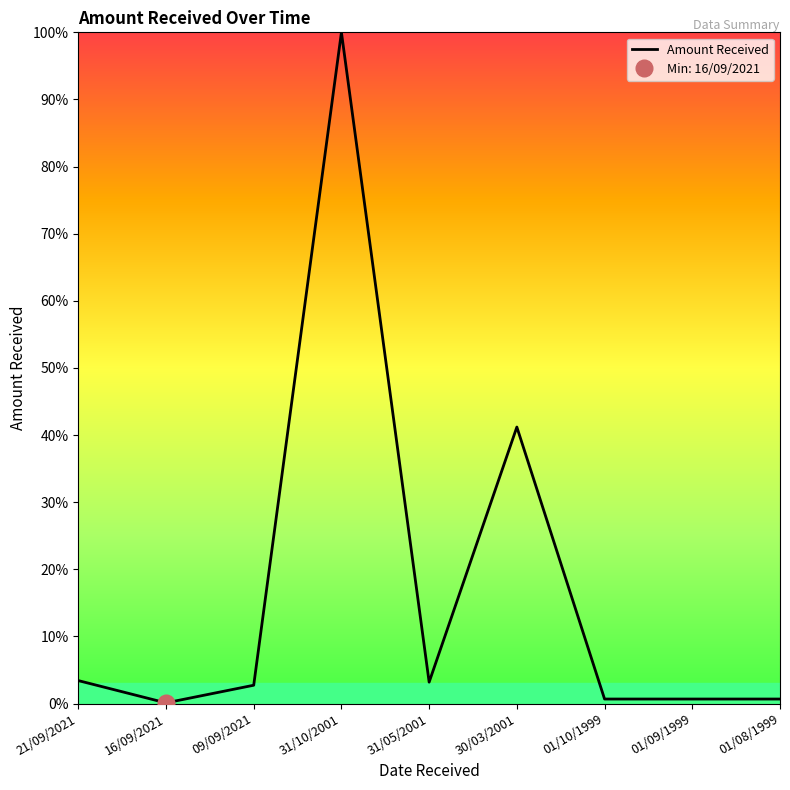

At which category does the chart reach its peak across all series?

31/10/2001